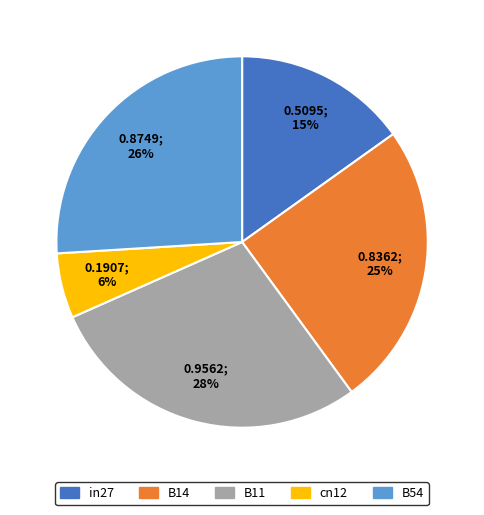

Rank the categories by value from lowest to highest.

cn12, in27, B14, B54, B11